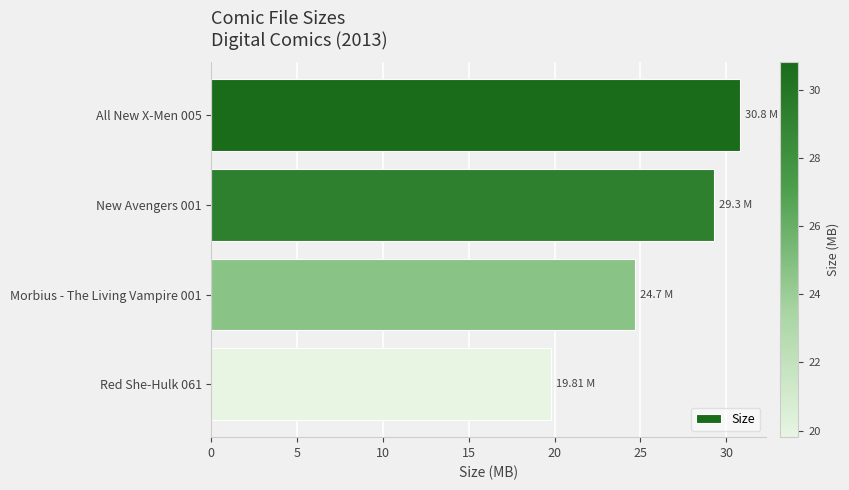

What is the sum of the values at New Avengers 001 and Morbius - The Living Vampire 001?

54.0